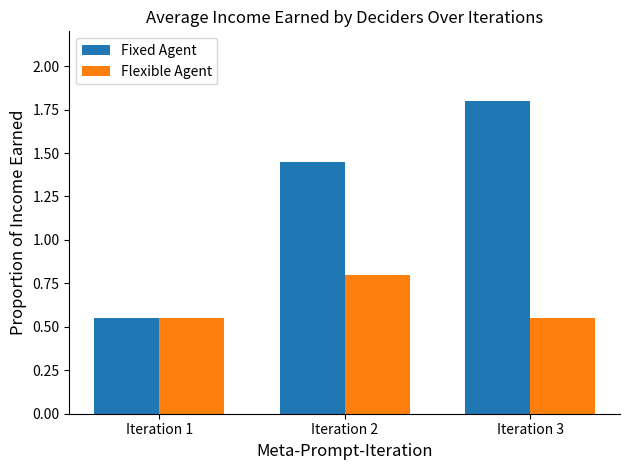

Rank the series by their average value, from lowest to highest.

Flexible Agent, Fixed Agent